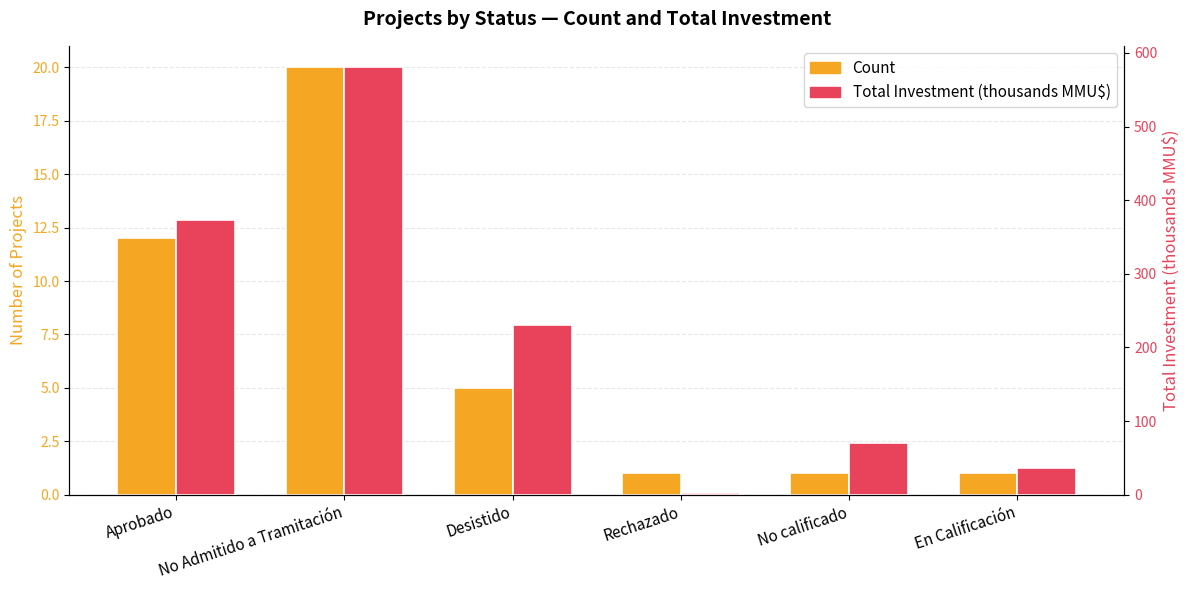

Reading right to left, transcribe all the data shown in this chart.

Count: 1.0	1.0	1.0	5.0	20.0	12.0
Total Investment (B MMU$): 36.0	70.0	2.5	230.8	580.5	373.4